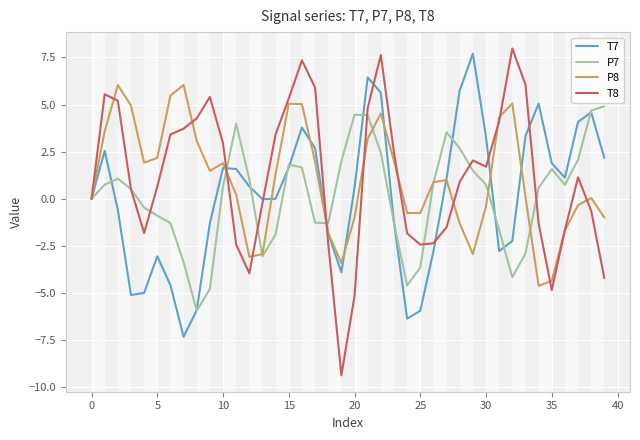

What is the minimum value for T8?

-9.4